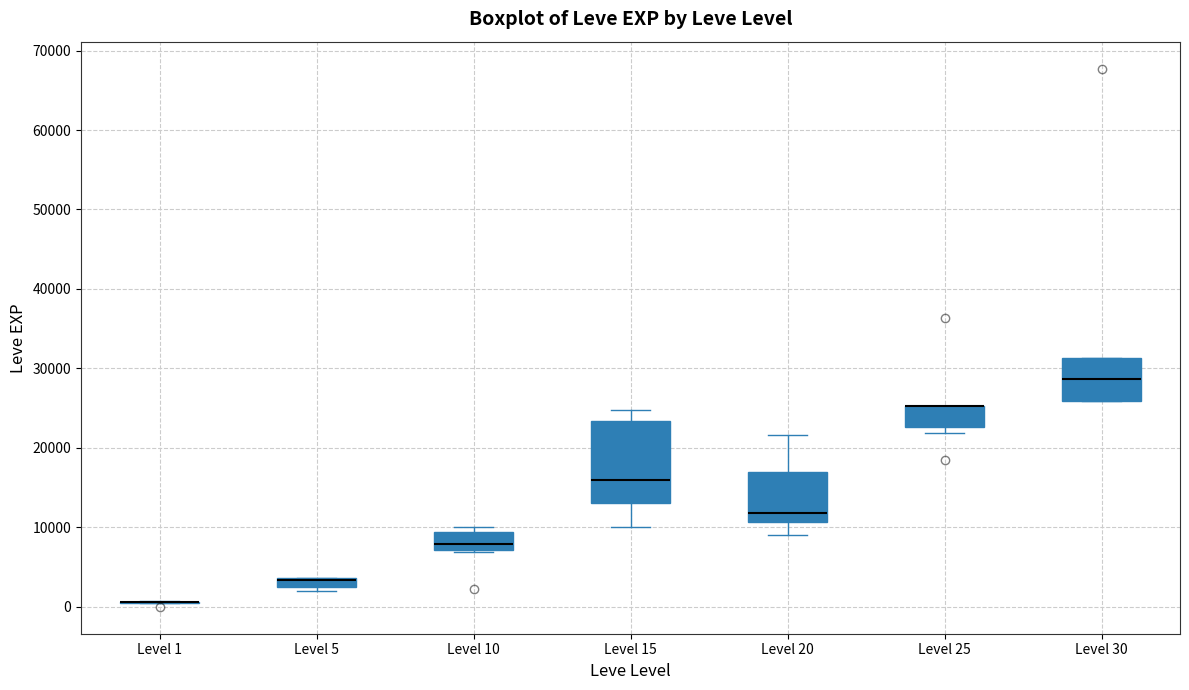

Where is the lower edge of the box for Level 25 on the y-axis? The values are not printed on the chart, so give them approximately, as read against the axis.

23000